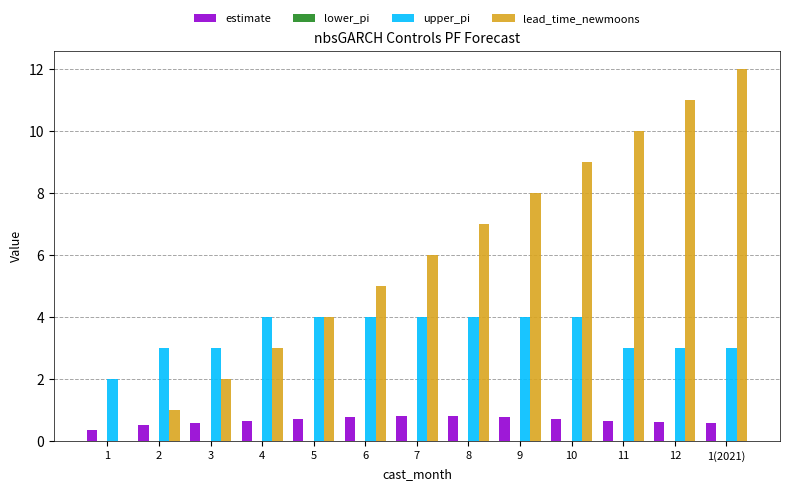

Which series has the largest total across all categories?

lead_time_newmoons